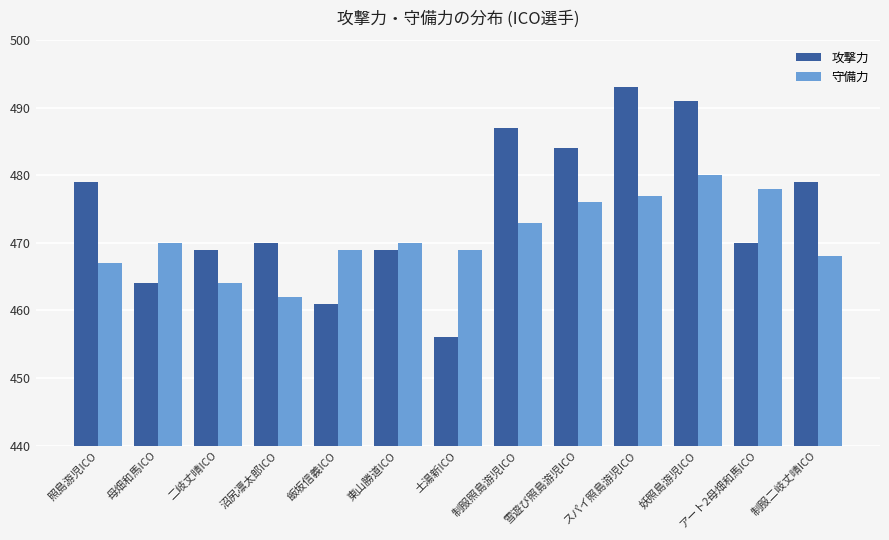

Which series has the largest range (max minus min)?

攻撃力